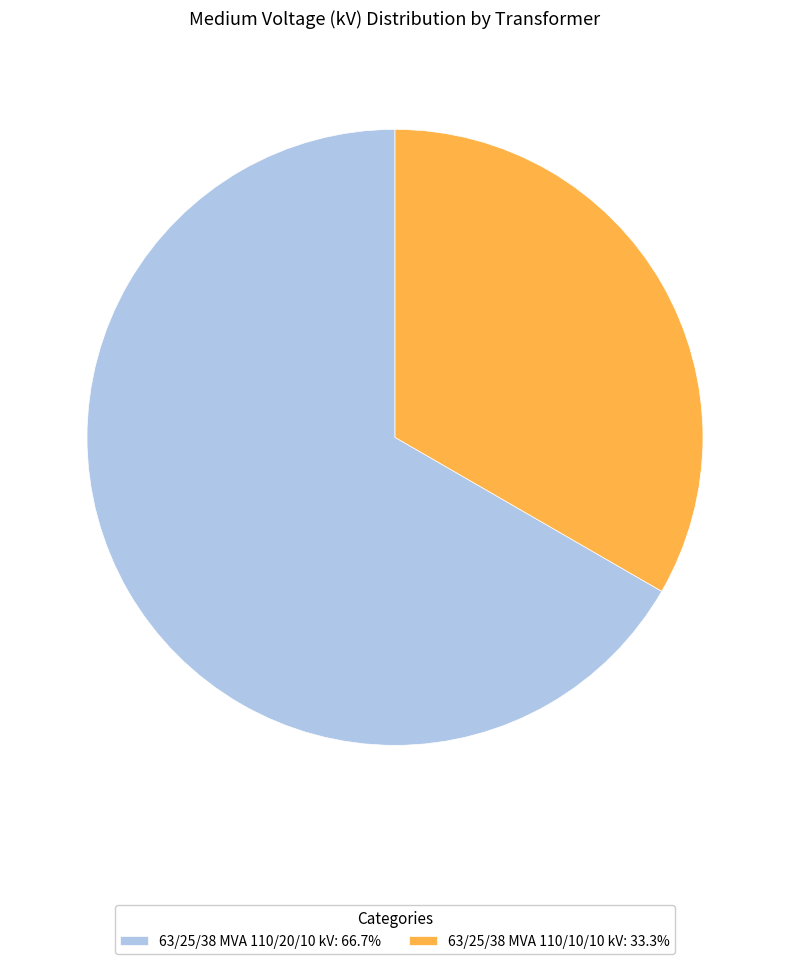

Count the number of slices in the pie.

2